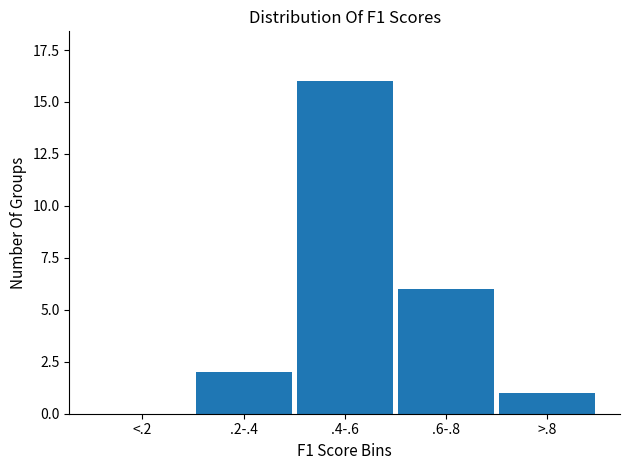

Reading right to left, transcribe all the data shown in this chart.

>.8=1	.6-.8=6	.4-.6=16	.2-.4=2	<.2=0